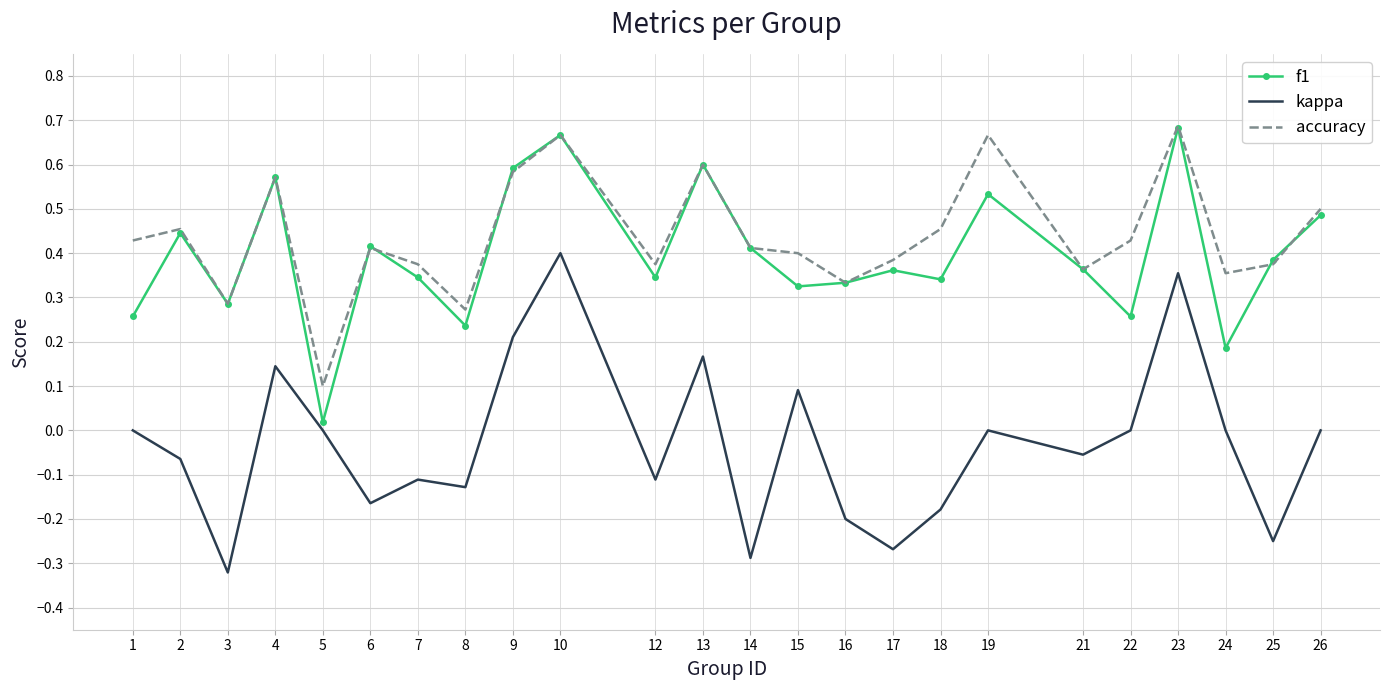

Is the value of kappa at 2 greater than the value of accuracy at 14?

No